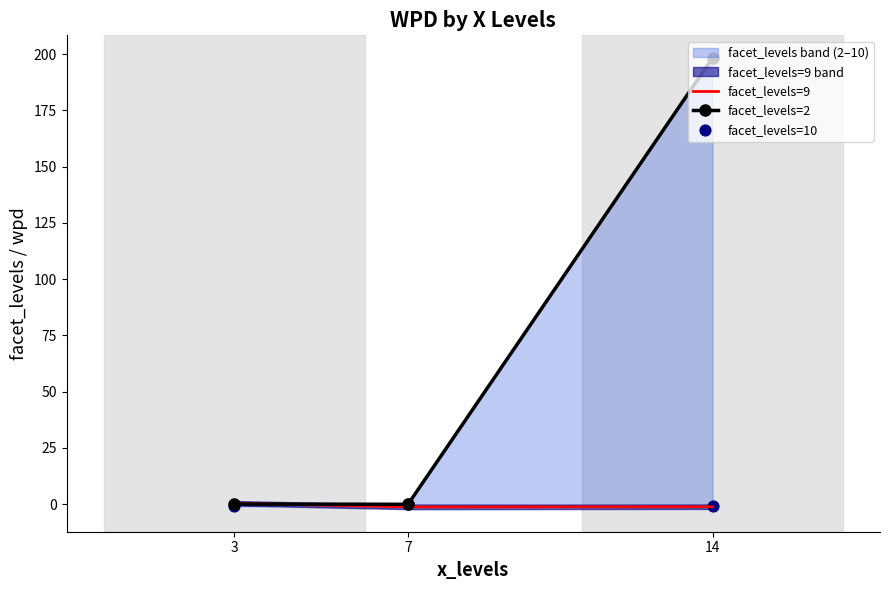

Which series has the largest Y range (max minus min)?

facet_levels=2